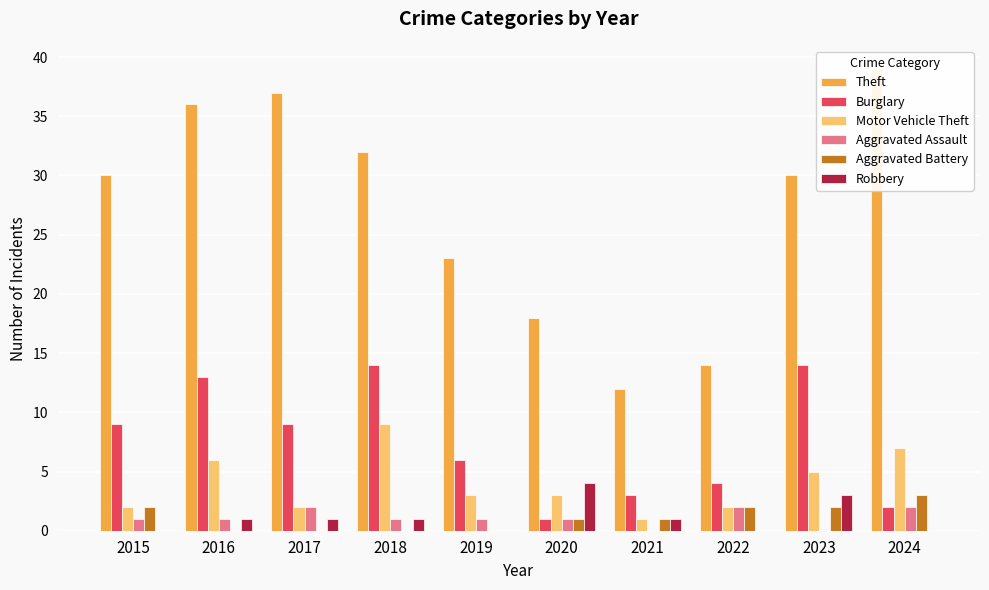

Count the number of categories in the chart.

10